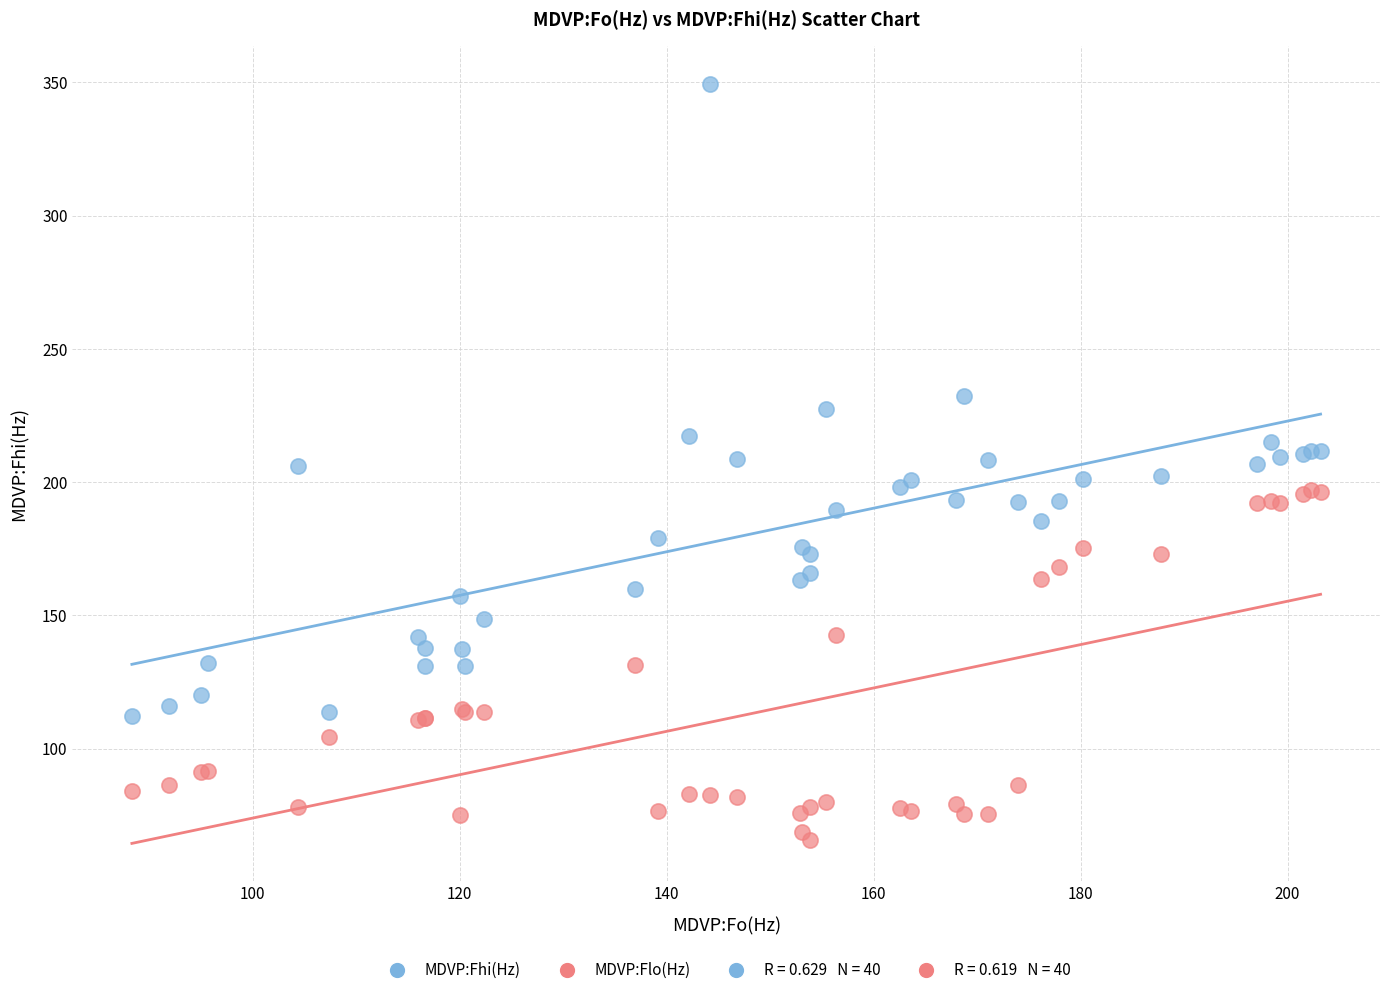

Which series contains the highest Y value?

MDVP:Fhi(Hz)